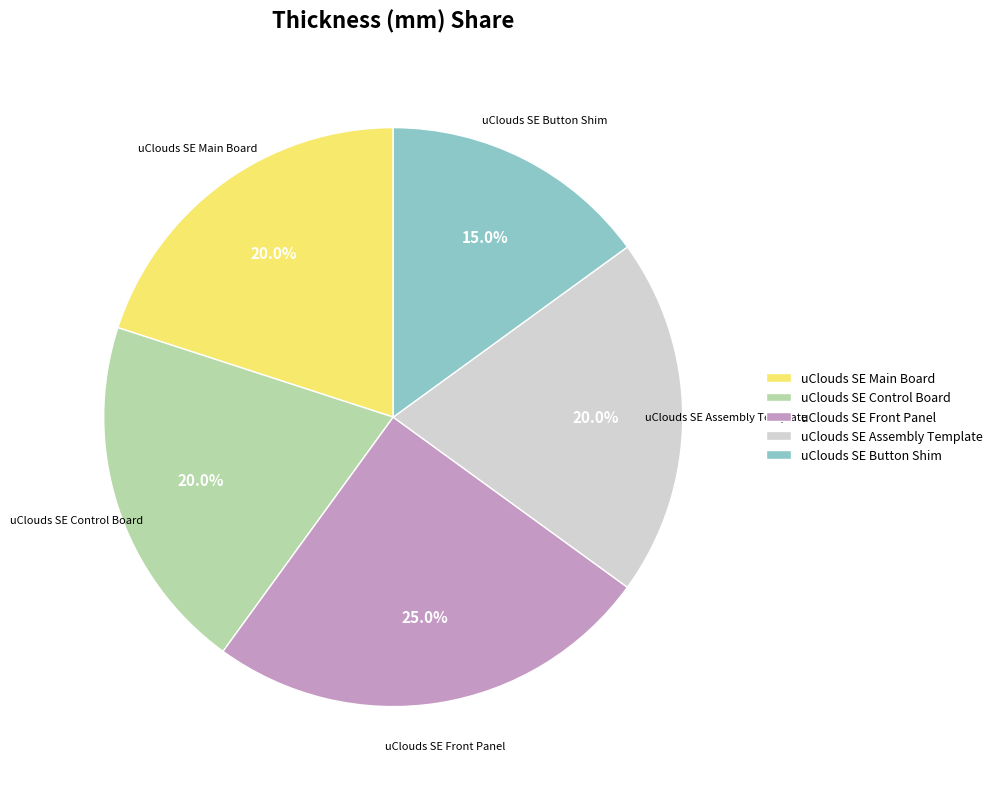

Which slice is the largest?

uClouds SE Front Panel